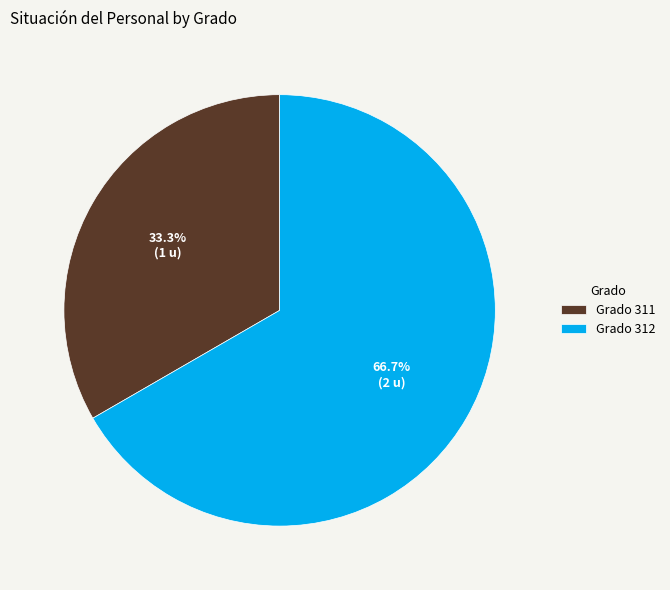

Which slice represents more than half of the pie?

Grado 312